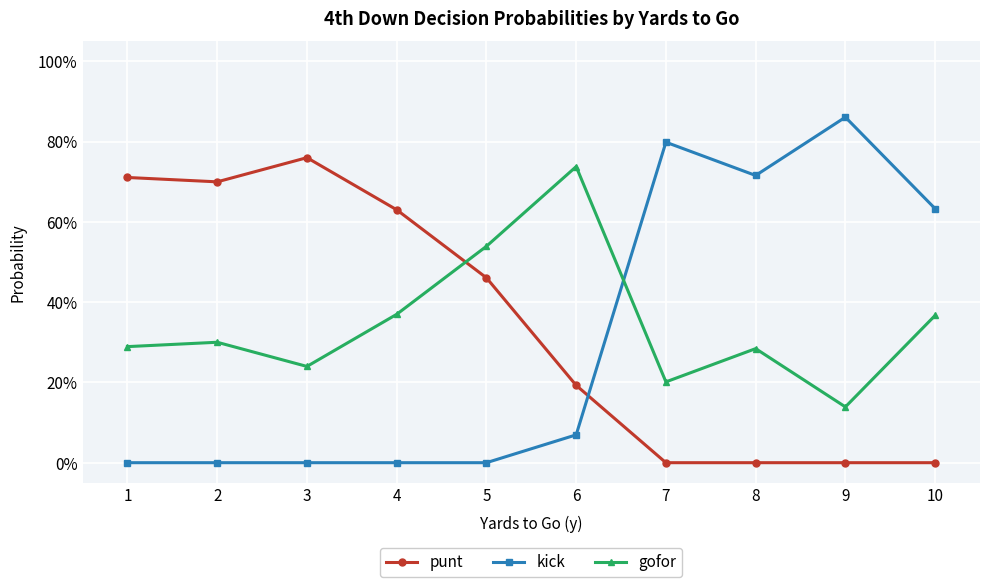

Reading left to right, what are all the values shown in this chart?

punt: 1=0.7	2=0.7	3=0.8	4=0.6	5=0.5	6=0.2	7=0.0	8=0.0	9=0.0	10=0.0
kick: 1=0.0	2=0.0	3=0.0	4=0.0	5=0.0	6=0.1	7=0.8	8=0.7	9=0.9	10=0.6
gofor: 1=0.3	2=0.3	3=0.2	4=0.4	5=0.5	6=0.7	7=0.2	8=0.3	9=0.1	10=0.4